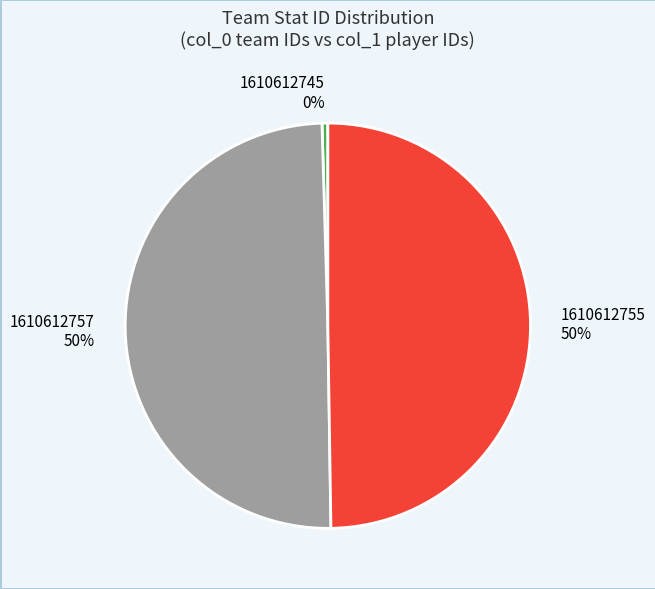

The 1610612757 slice represents 61% of the pie. True or false?

False